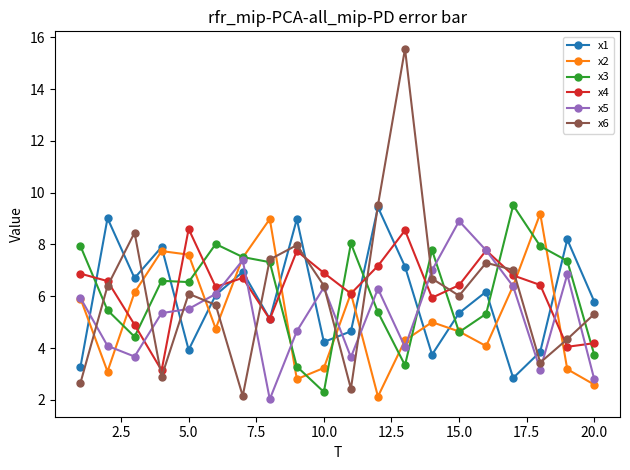

Which series ends up on top after the final intersection of x3 and x2?

x3